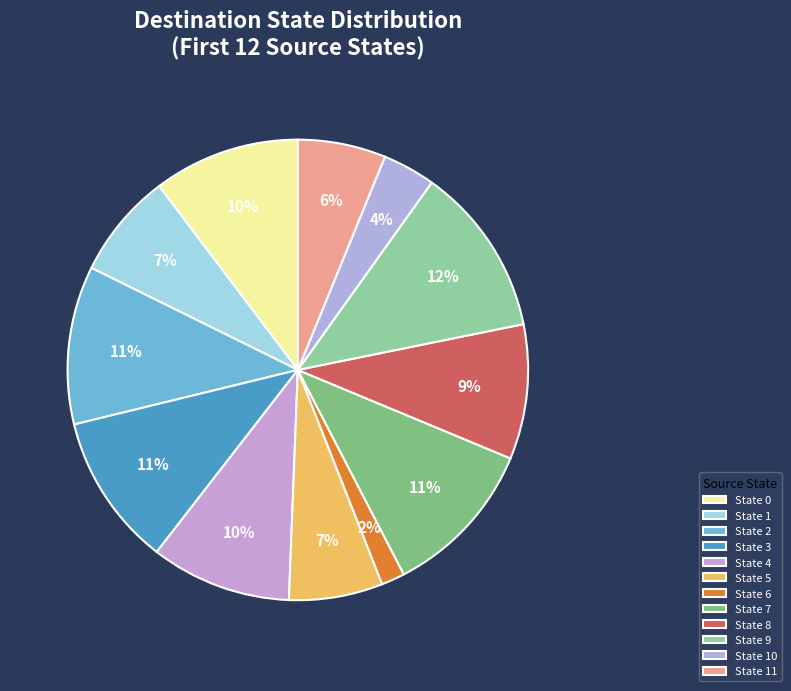

Is there any slice that represents more than half of the pie?

No